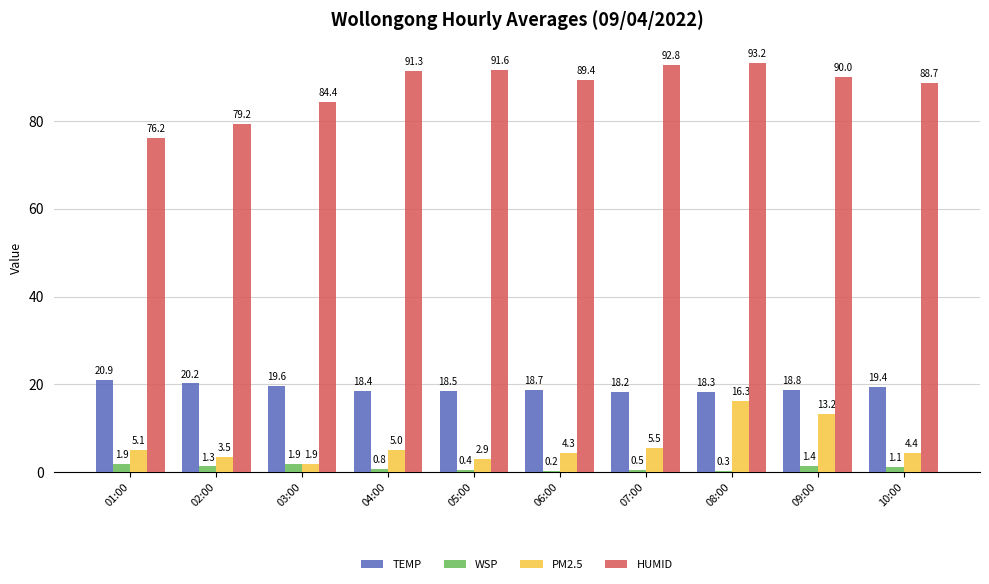

Count the number of data series in this chart.

4